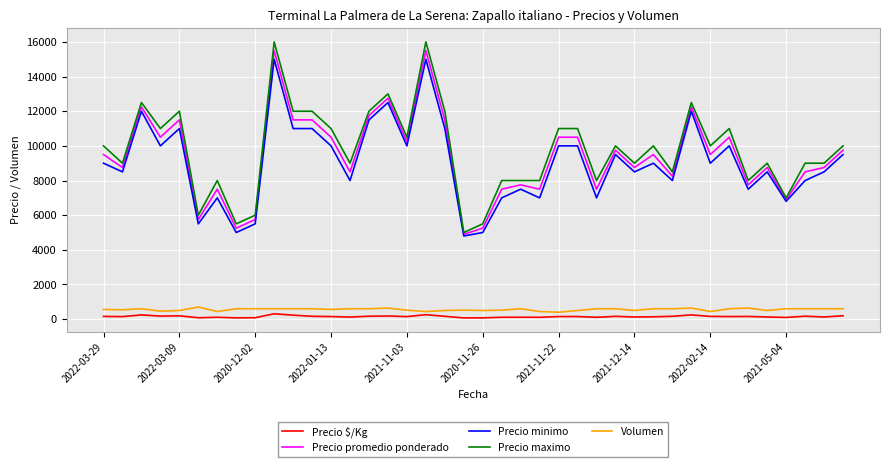

True or false: Volumen and Precio maximo intersect in this chart.

False